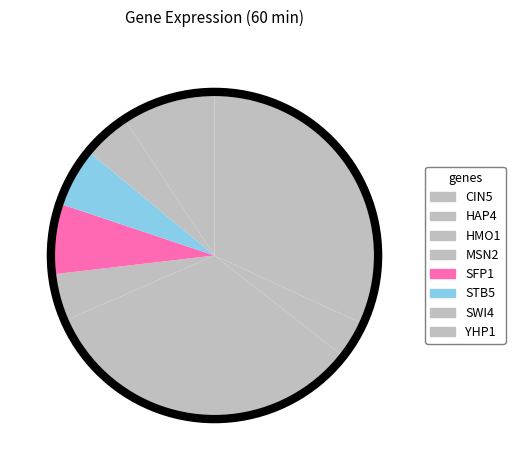

How many segments does this pie chart have?

8